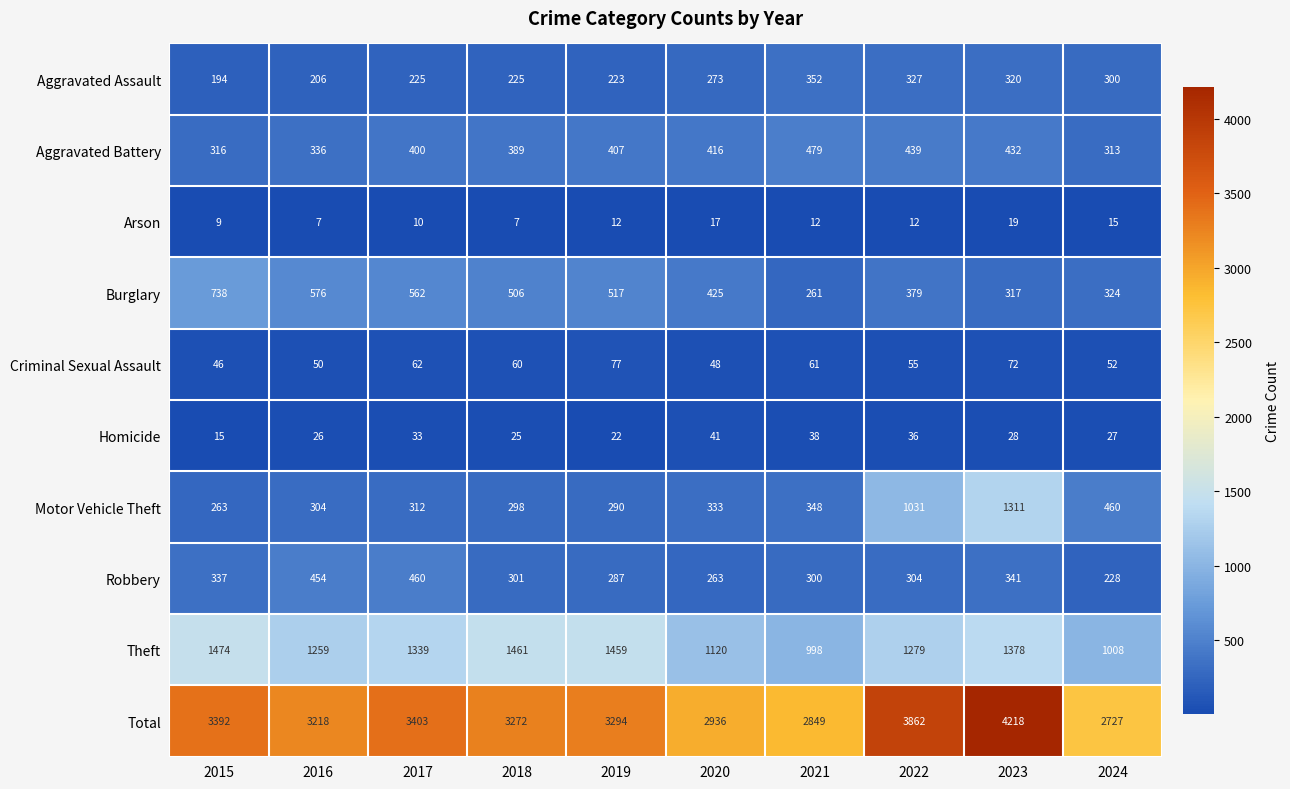

What is the spread (max minus min) of values at 2022?

3850